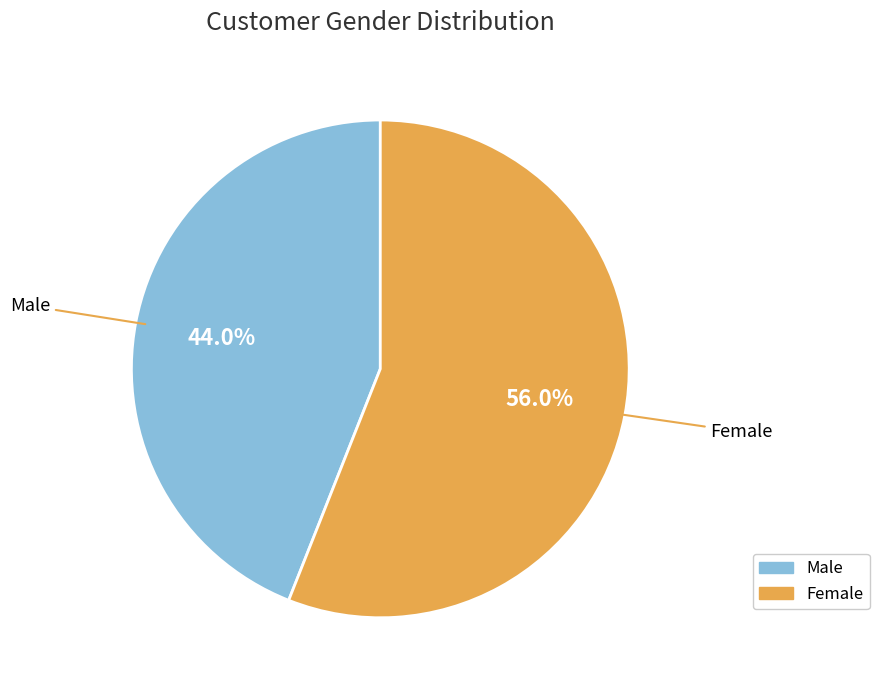

To the nearest percent, what is the difference between the largest and smallest slice percentages?

12%